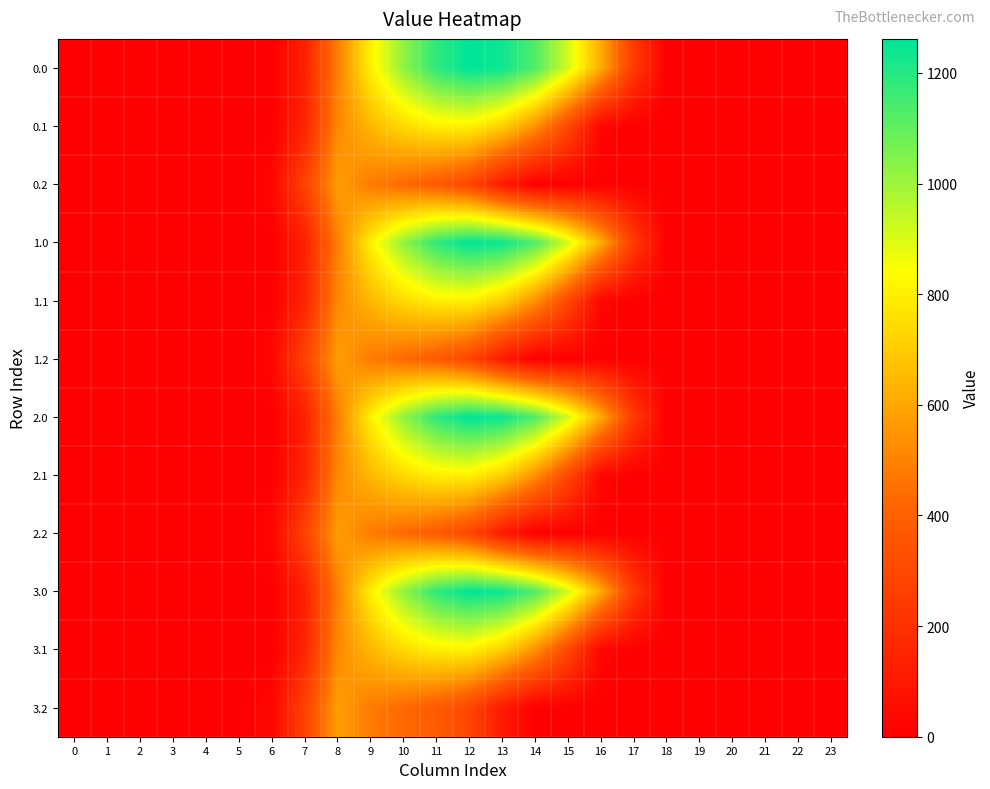

How many distinct data groups are displayed?

12